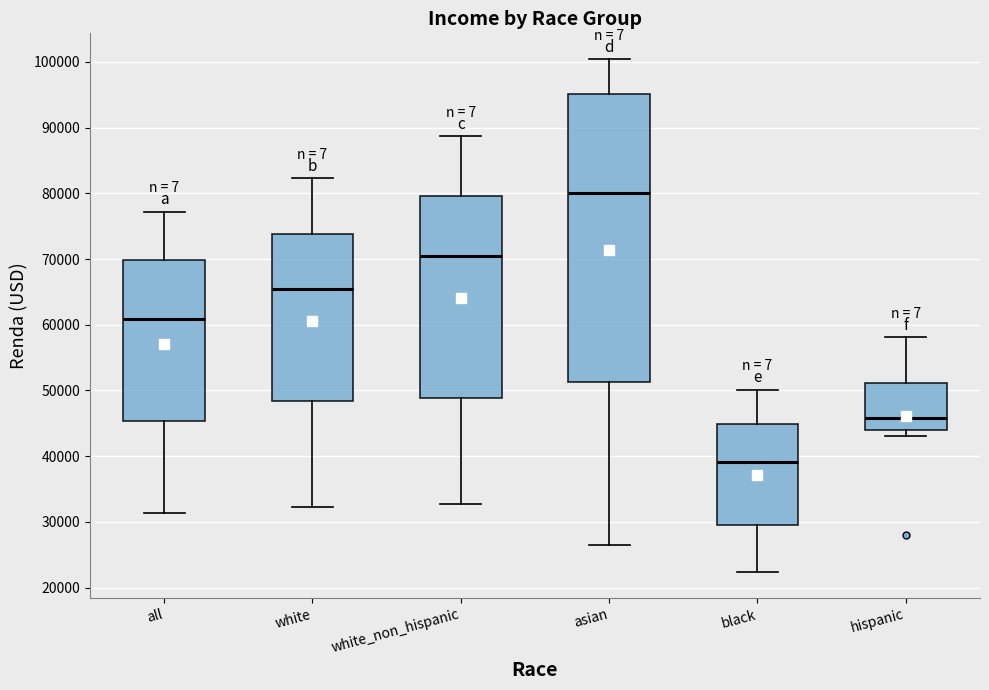

Where does the lower whisker of the box for white_non_hispanic end on the y-axis? The values are not printed on the chart, so give them approximately, as read against the axis.

33000